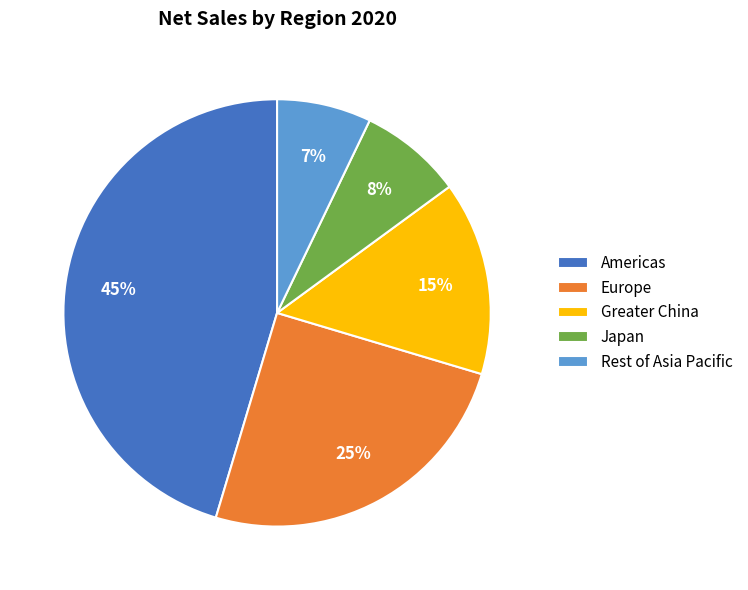

To the nearest percent, what is the average slice percentage?

20%